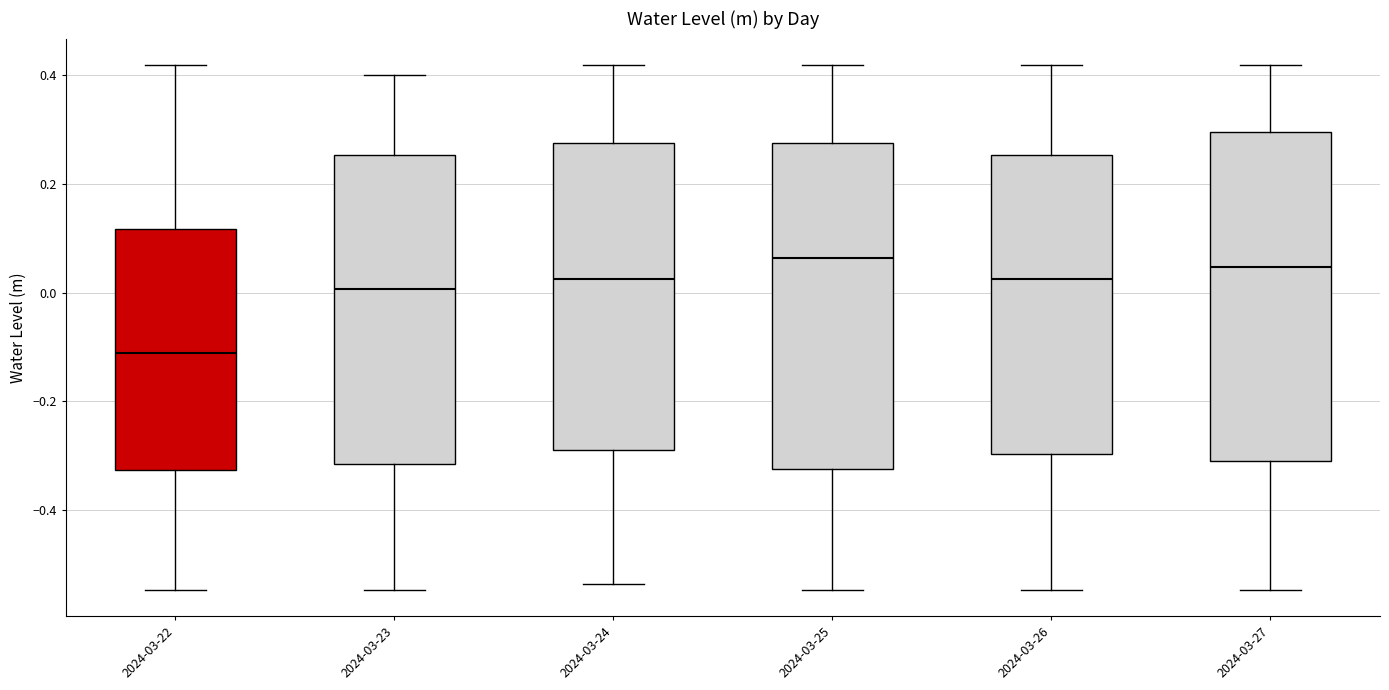

Reading left to right, transcribe this box plot: for each box, give where its median line is, the range the box spans, and where its two whiskers end, as read against the y-axis. The values are not printed on the chart, so give them approximately, as read against the axis.

2024-03-22: median -0.12, box -0.32 to 0.12, whiskers -0.54 to 0.42
2024-03-23: median 0.00, box -0.32 to 0.26, whiskers -0.54 to 0.40
2024-03-24: median 0.02, box -0.28 to 0.28, whiskers -0.54 to 0.42
2024-03-25: median 0.06, box -0.32 to 0.28, whiskers -0.54 to 0.42
2024-03-26: median 0.02, box -0.30 to 0.26, whiskers -0.54 to 0.42
2024-03-27: median 0.04, box -0.30 to 0.30, whiskers -0.54 to 0.42